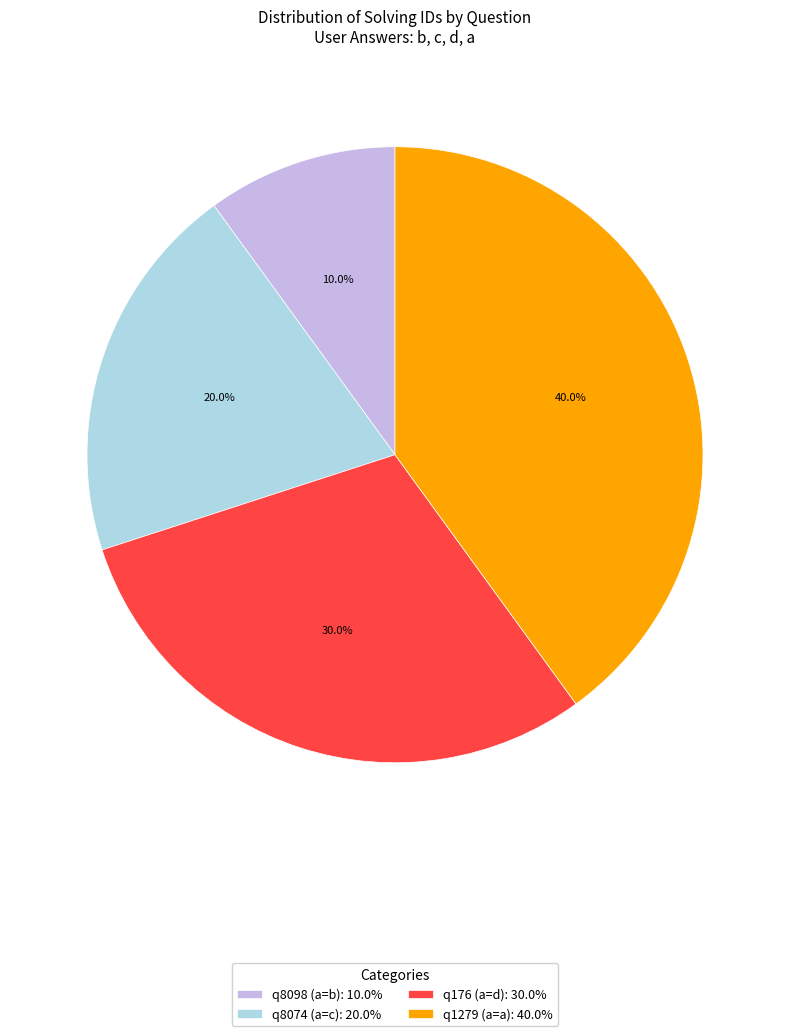

What is the total percentage of q8074 (a=c) and q176 (a=d)?

50.0%